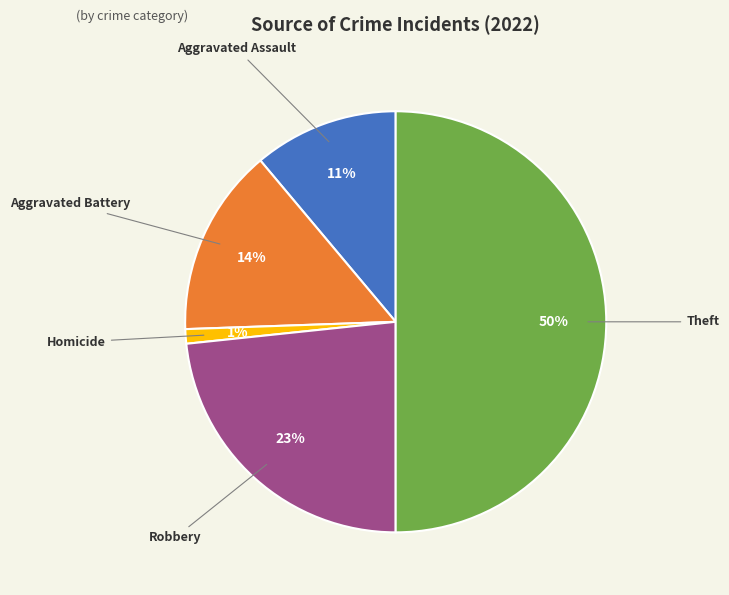

Is it true that Aggravated Battery is 9% of the pie?

False